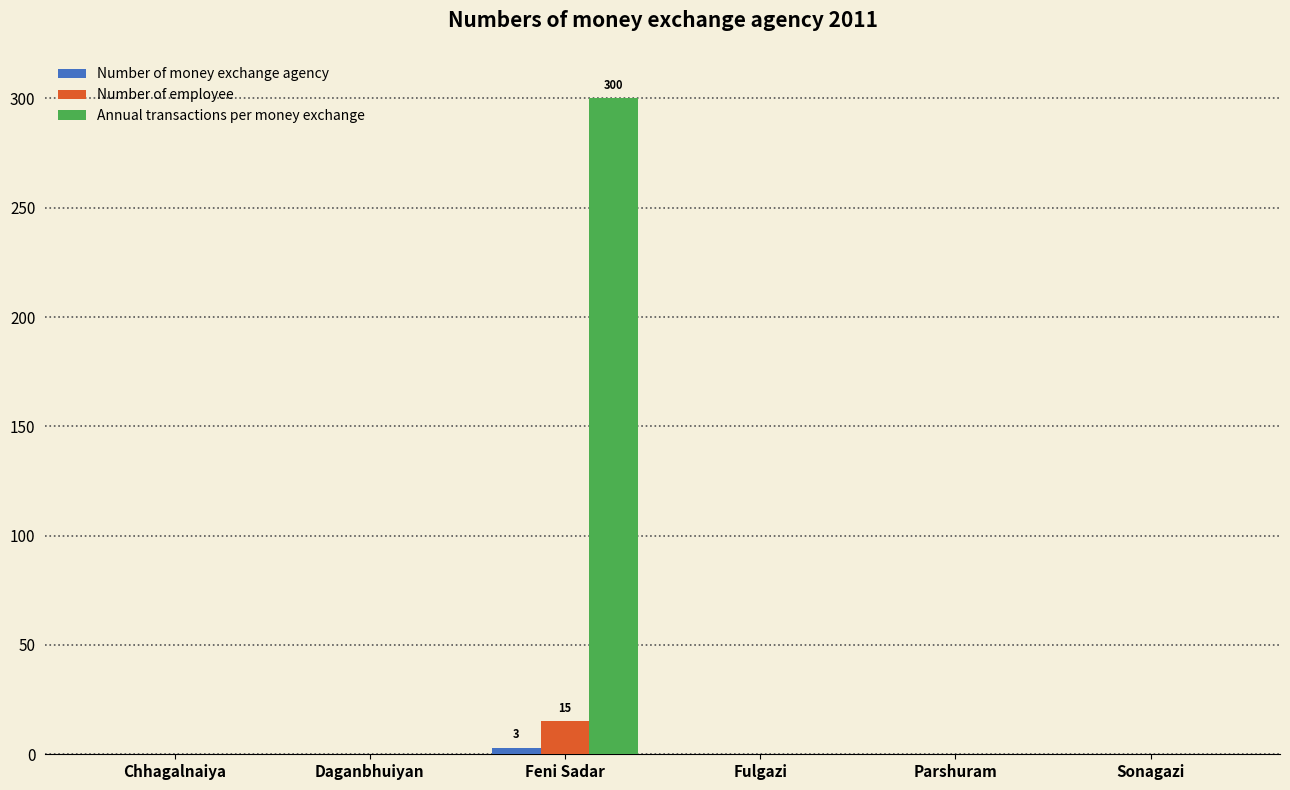

The value of Annual transactions per money exchange at Sonagazi is -189. True or false?

False